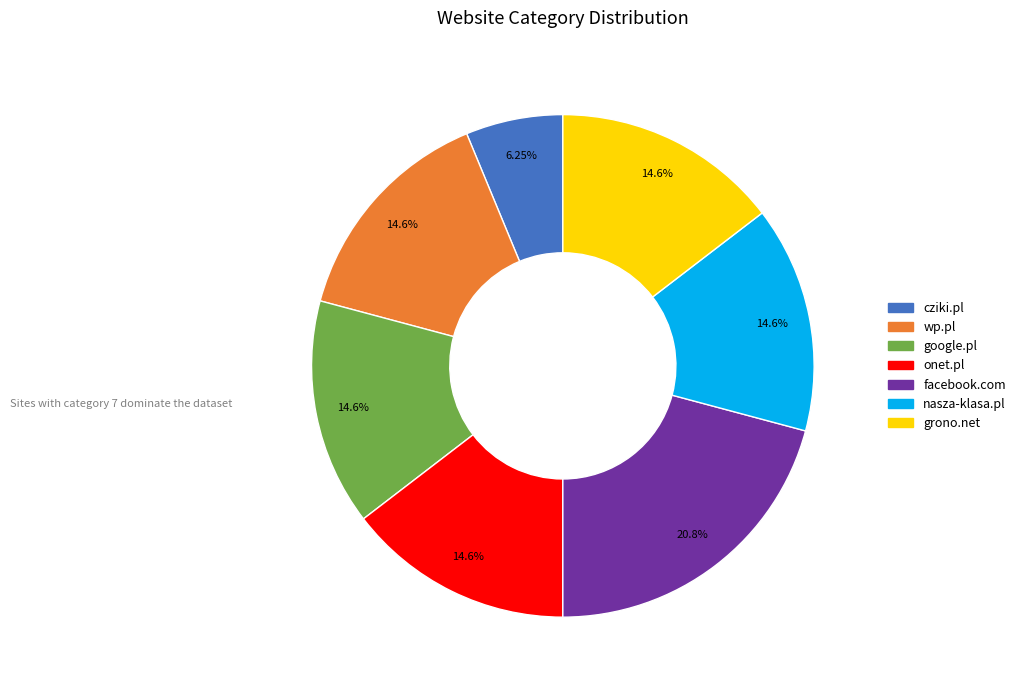

True or false: nasza-klasa.pl accounts for 5% of the total.

False